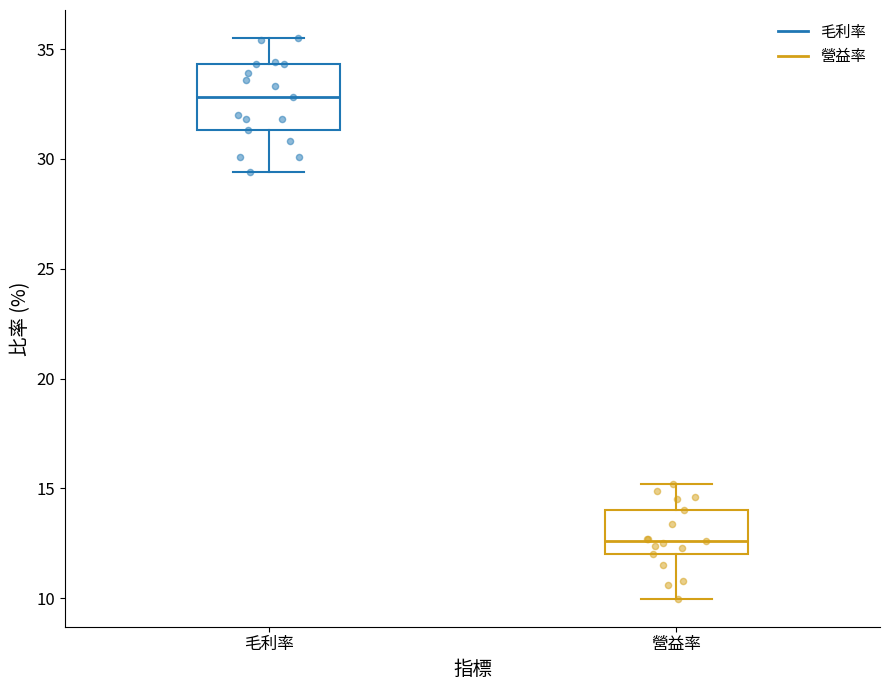

Reading left to right, read every box against the y-axis: the position of its median line, the range the box covers, and the ends of its whiskers. The values are not printed on the chart, so give them approximately, as read against the axis.

毛利率: median 33.0, box 31.5 to 34.5, whiskers 29.5 to 35.5
營益率: median 12.5, box 12.0 to 14.0, whiskers 10.0 to 15.0